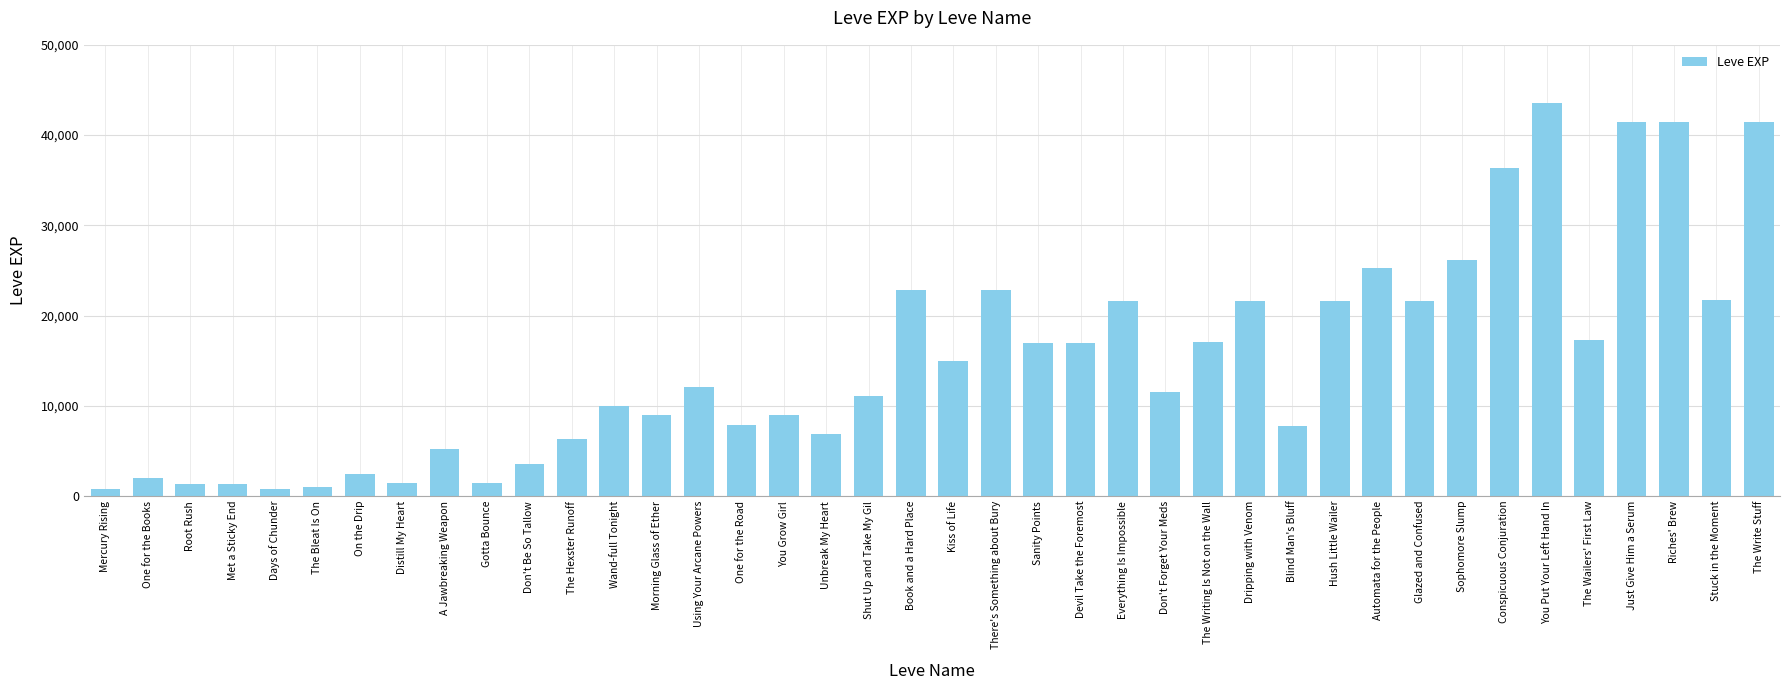

What is the change in value from You Grow Girl to Unbreak My Heart?

-2050